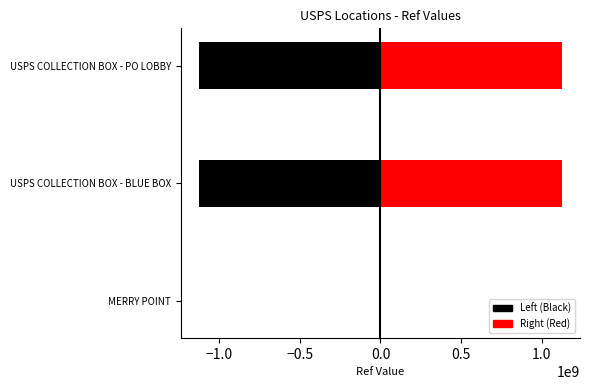

How many data points in Right (Red) are less than 1125650000?

1